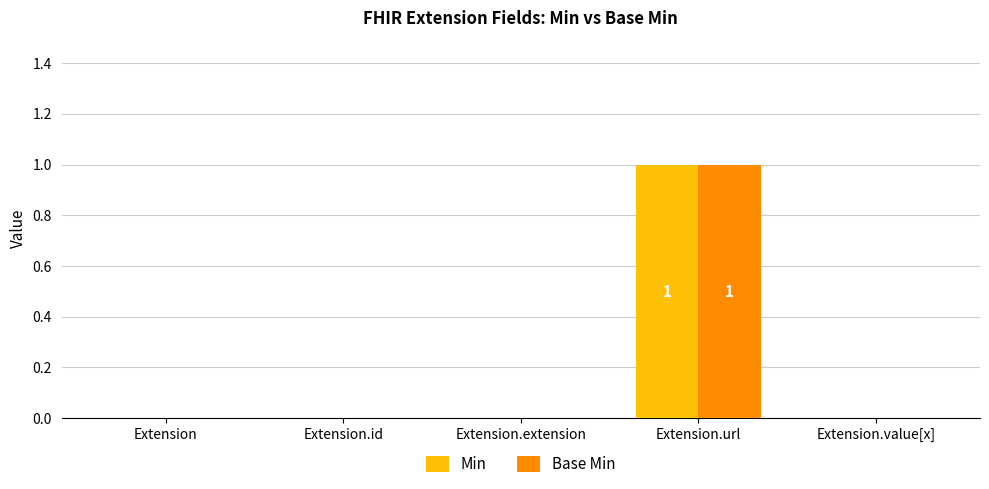

Which category has the highest value in the Base Min series?

Extension.url